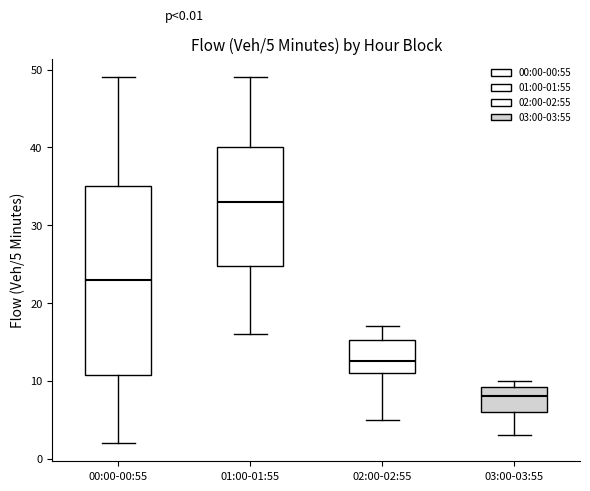

Comparing the boxes themselves (not the whiskers), which one is the tallest?

00:00-00:55